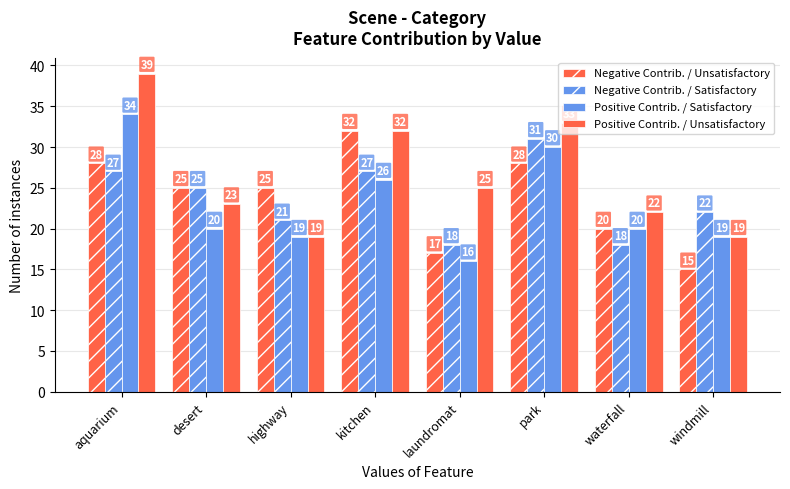

How many bars are there in each group?

4